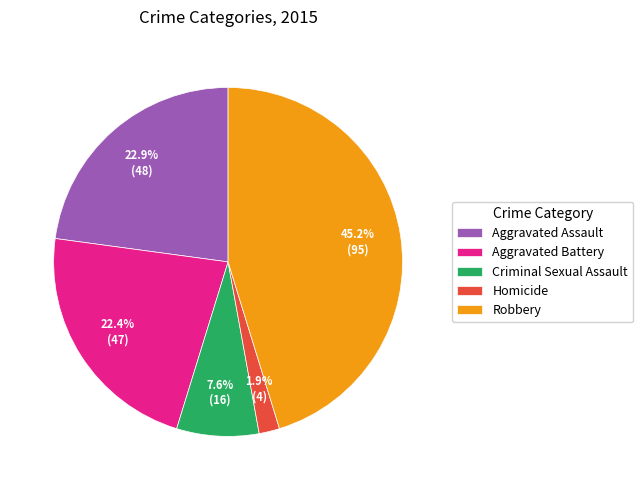

Is Robbery the majority of the pie?

No